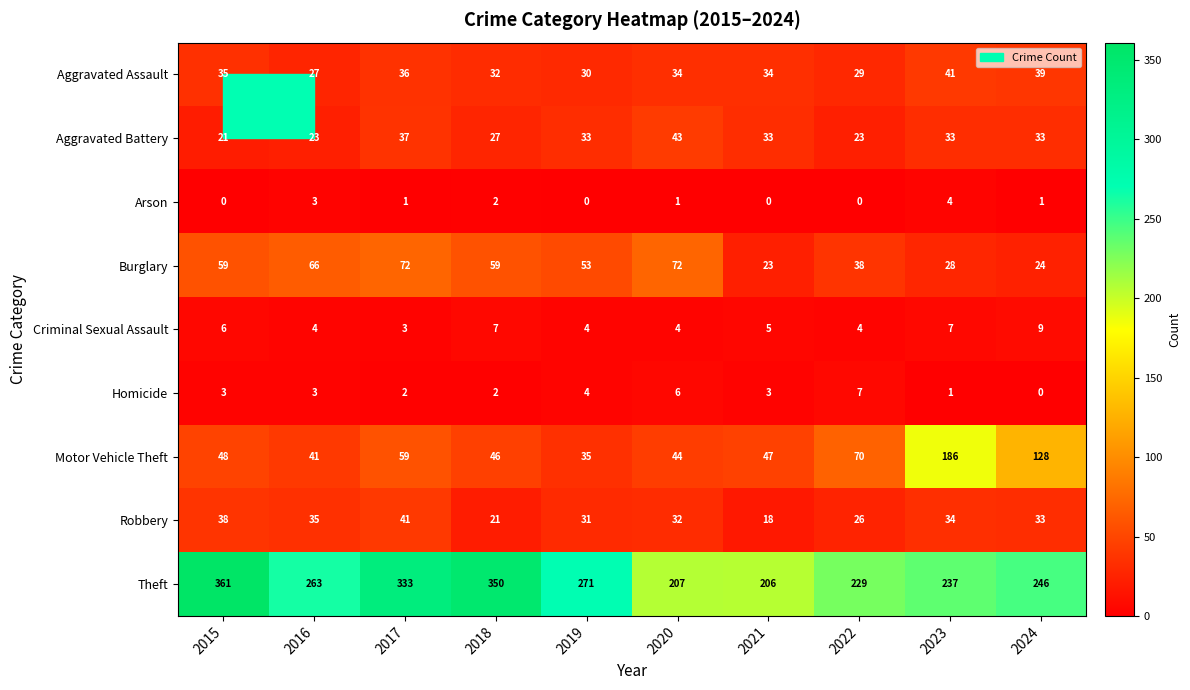

Which series has the largest total across all categories?

Theft